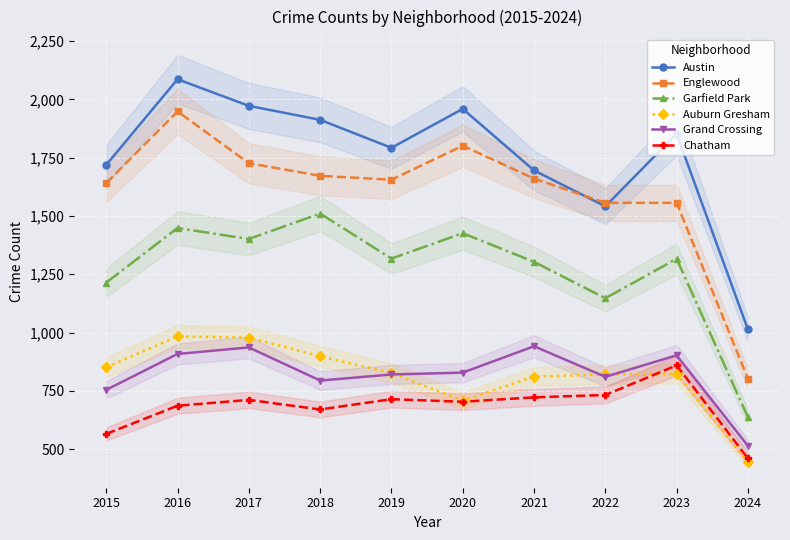

The Austin series shows 1792 at 2019. True or false?

True